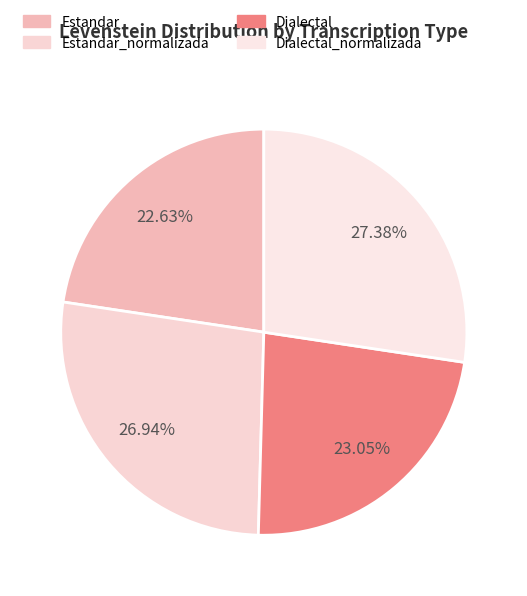

Which category has the biggest portion of the pie?

Dialectal_normalizada